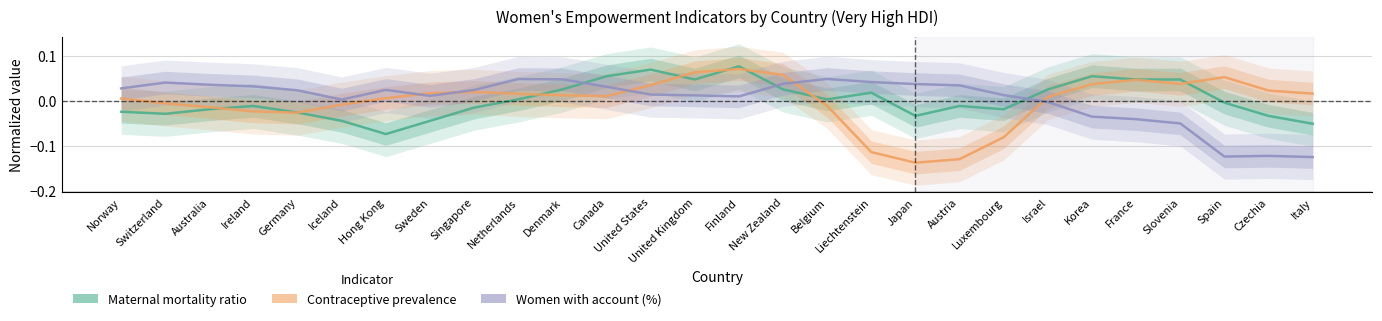

What is the label of the 4th point from the left?

Ireland